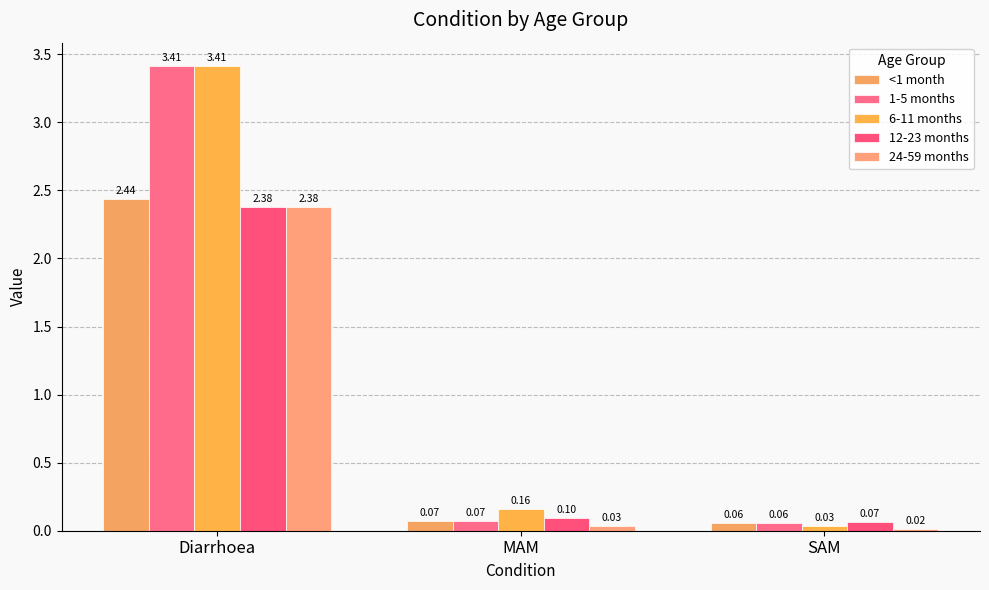

Which series has the widest spread of values?

6-11 months